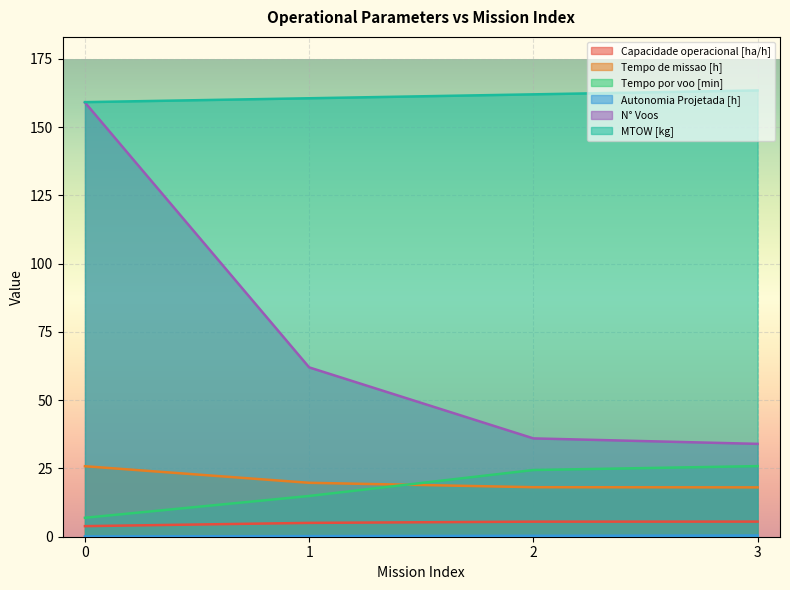

Count the number of categories in the chart.

4